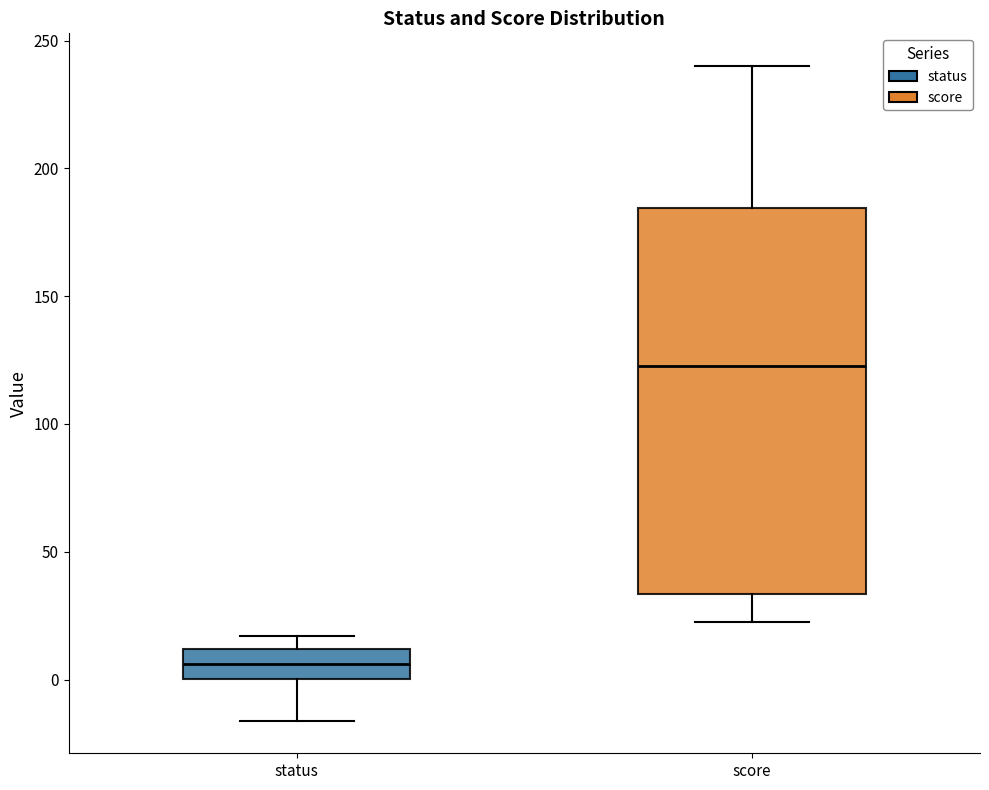

Reading left to right, read every box against the y-axis: the position of its median line, the range the box covers, and the ends of its whiskers. The values are not printed on the chart, so give them approximately, as read against the axis.

status: median 5, box 0 to 10, whiskers -15 to 15
score: median 125, box 35 to 185, whiskers 25 to 240